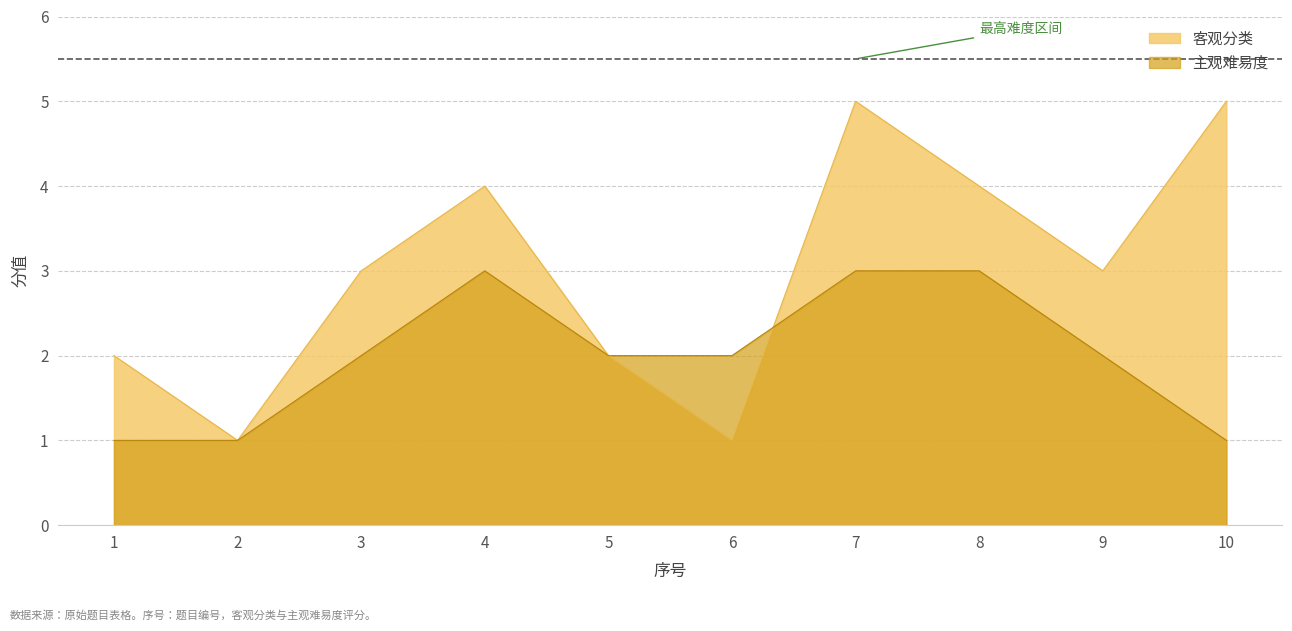

Where do 主观难易度 and 客观分类 first cross each other?

6 and 7